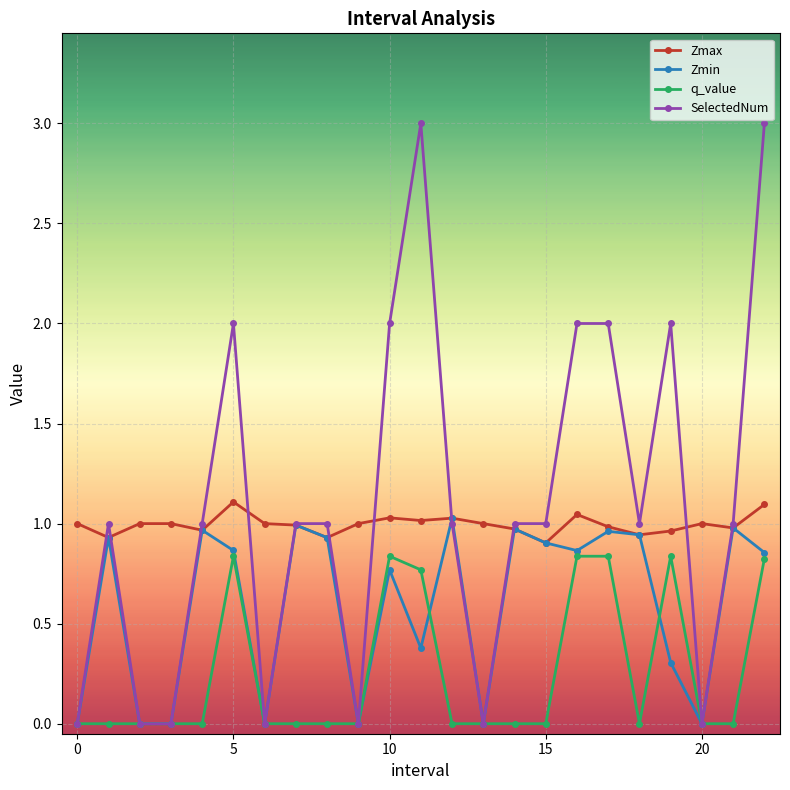

True or false: Zmax and q_value cross at least once.

False